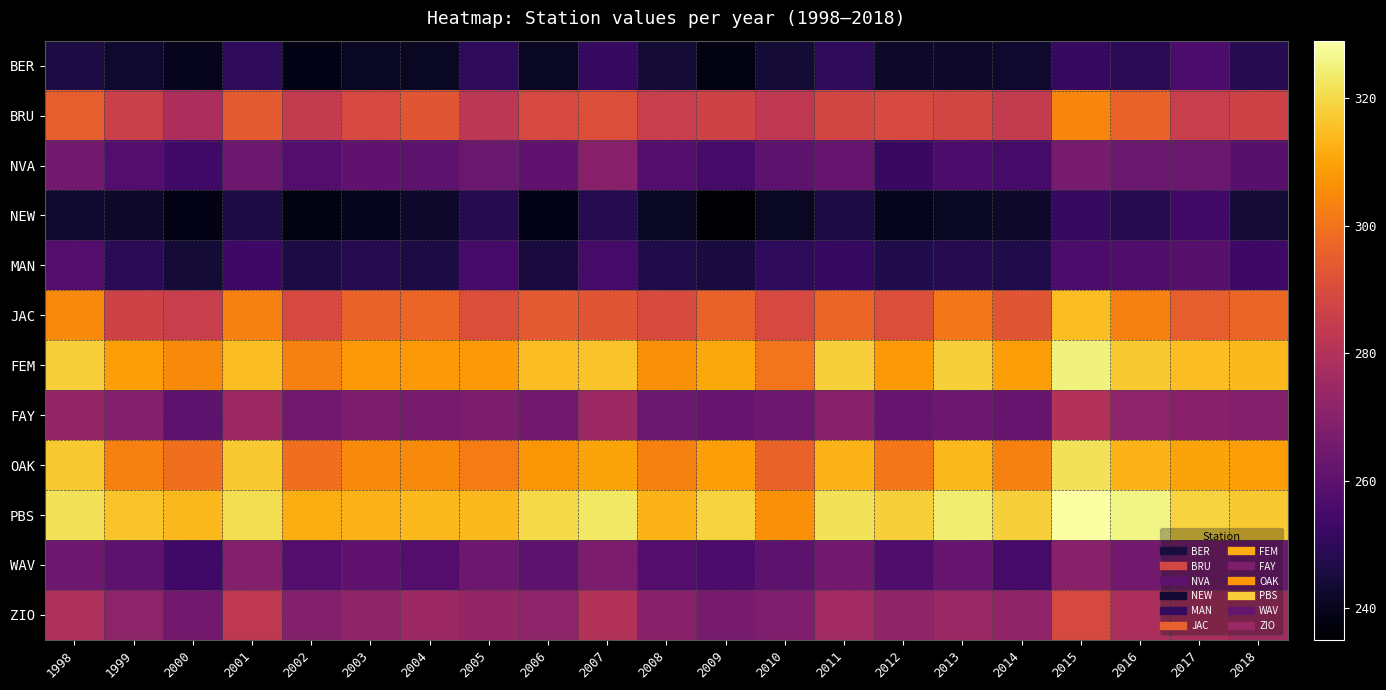

Count the number of categories in the chart.

21